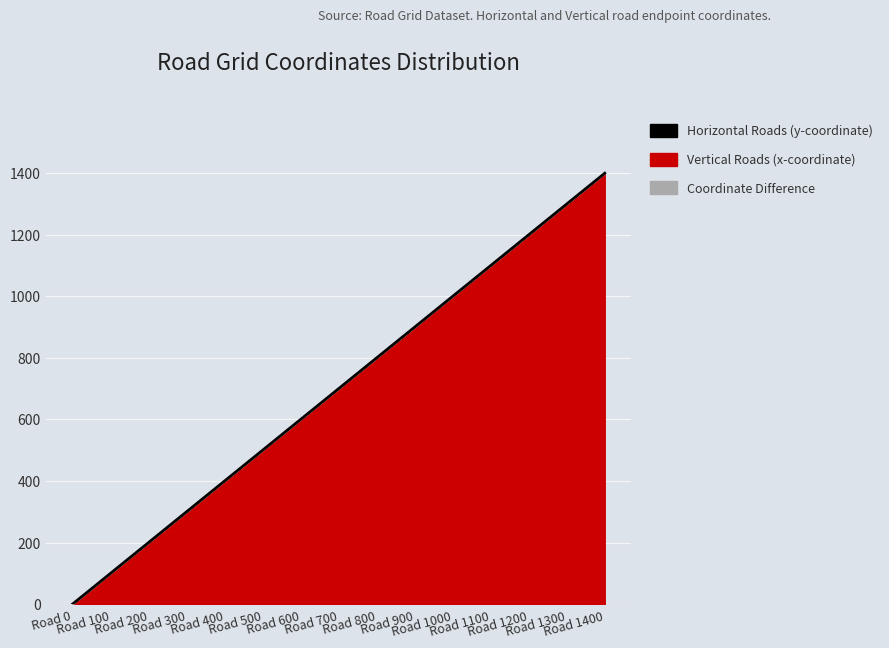

Reading left to right, what are all the values shown in this chart?

0	100	200	300	400	500	600	700	800	900	1000	1100	1200	1300	1400